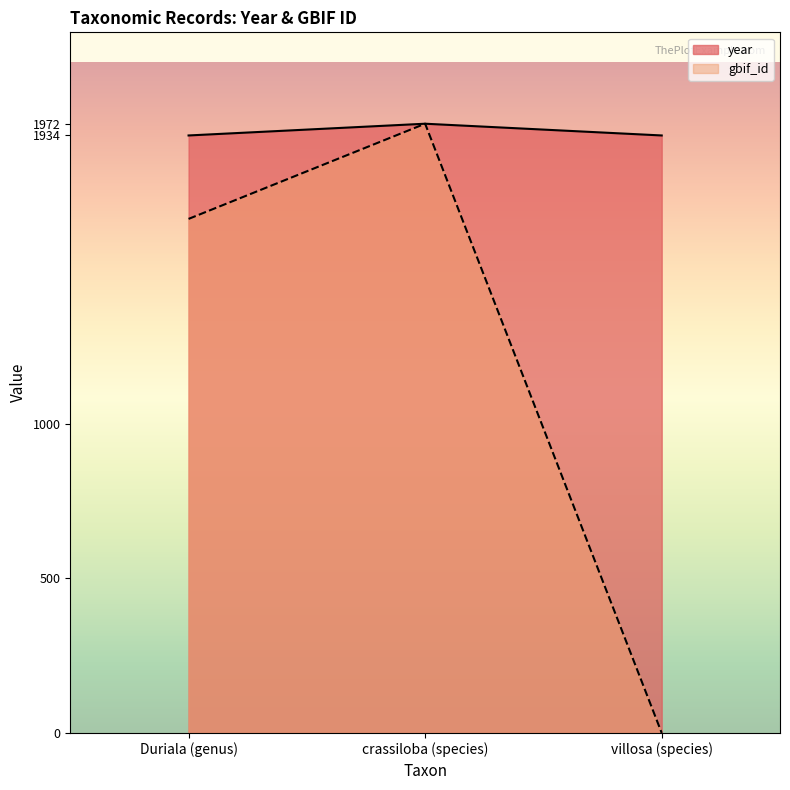

What is the value of the year point at the 1st from the left?

1934.0